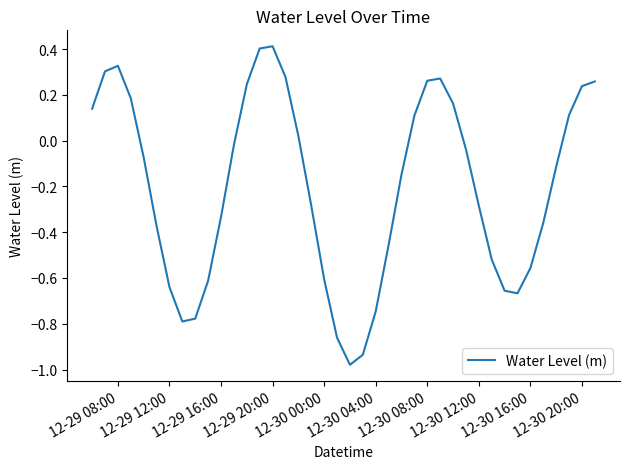

What is the difference between the maximum and minimum values?

1.4